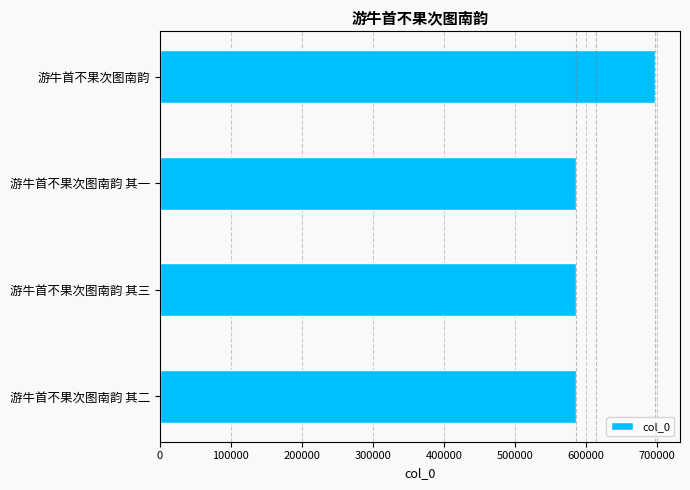

Does the chart contain stacked bars?

No